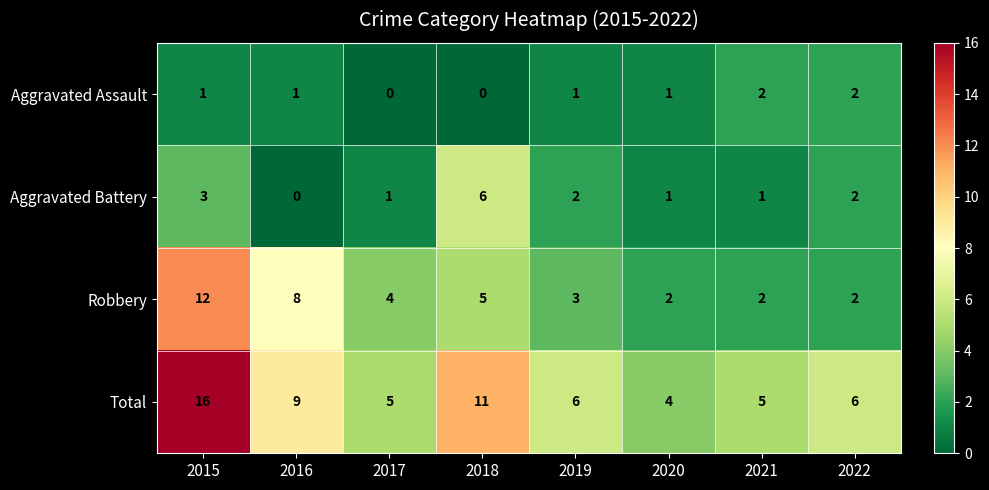

Rank the series at 2015 from highest to lowest value.

Total, Robbery, Aggravated Battery, Aggravated Assault